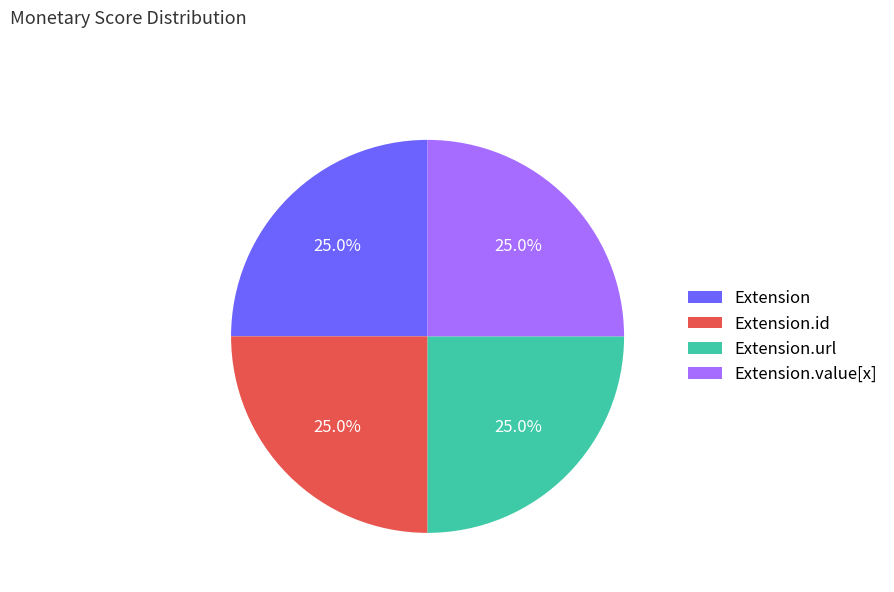

Is there a majority slice in this chart?

No